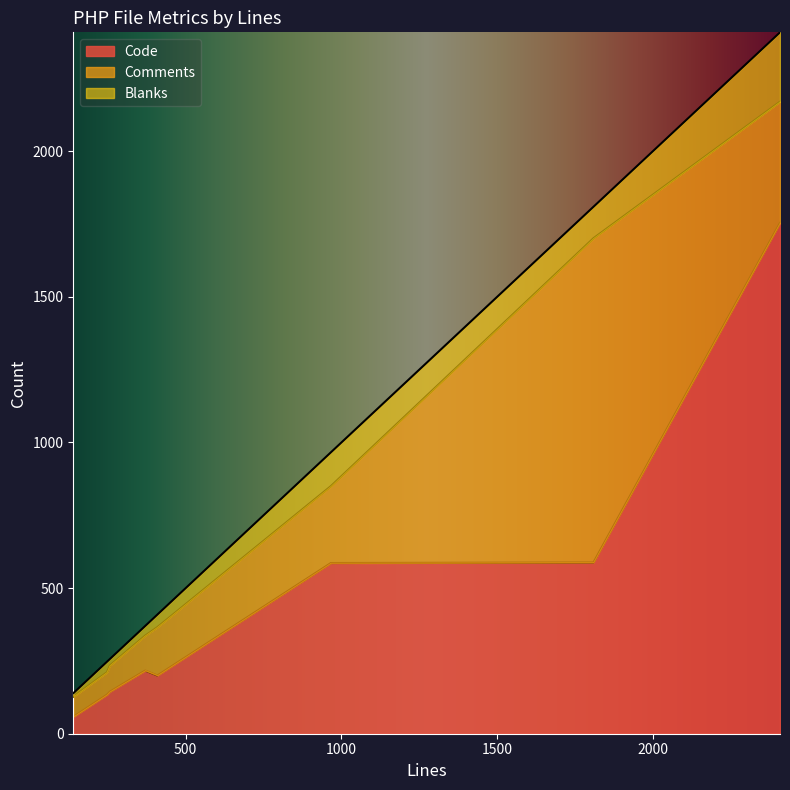

How many interior local peaks does the Blanks series have?

2